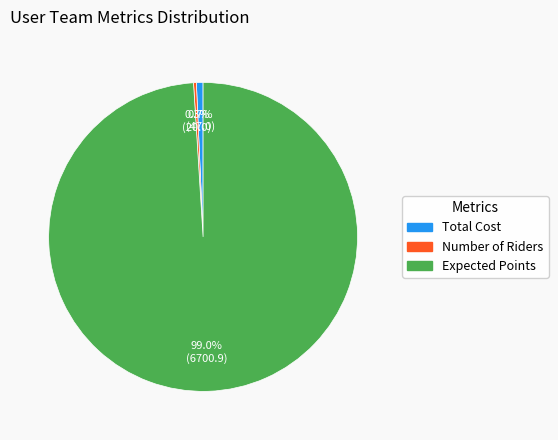

True or false: Number of Riders accounts for 0% of the total.

True